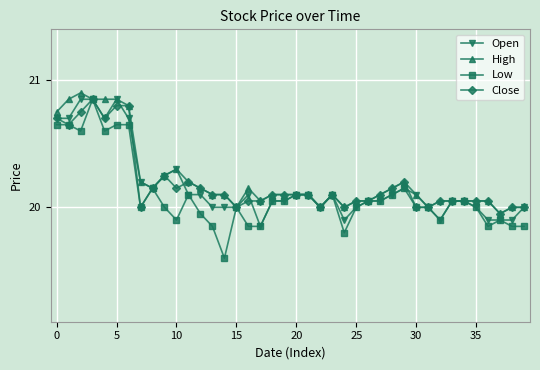

What is the value of the Open point at the 36th from the left?

20.0